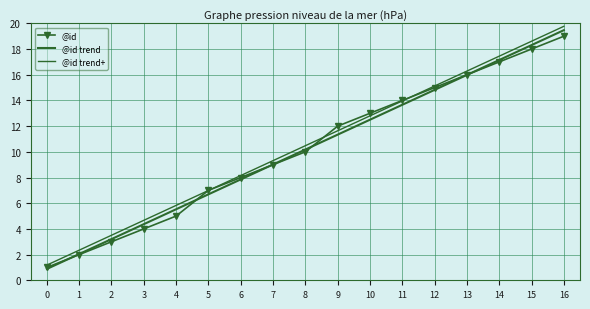

Reading right to left, transcribe all the data shown in this chart.

@id: 16=19.0	15=18.0	14=17.0	13=16.0	12=15.0	11=14.0	10=13.0	9=12.0	8=10.0	7=9.0	6=8.0	5=7.0	4=5.0	3=4.0	2=3.0	1=2.0	0=1.0
@id trend: 16=19.5	15=18.3	14=17.1	13=16.0	12=14.8	11=13.7	10=12.5	9=11.3	8=10.2	7=9.0	6=7.9	5=6.7	4=5.5	3=4.4	2=3.2	1=2.0	0=0.9
@id trend+: 16=19.8	15=18.6	14=17.4	13=16.3	12=15.1	11=14.0	10=12.8	9=11.6	8=10.5	7=9.3	6=8.2	5=7.0	4=5.8	3=4.7	2=3.5	1=2.3	0=1.2